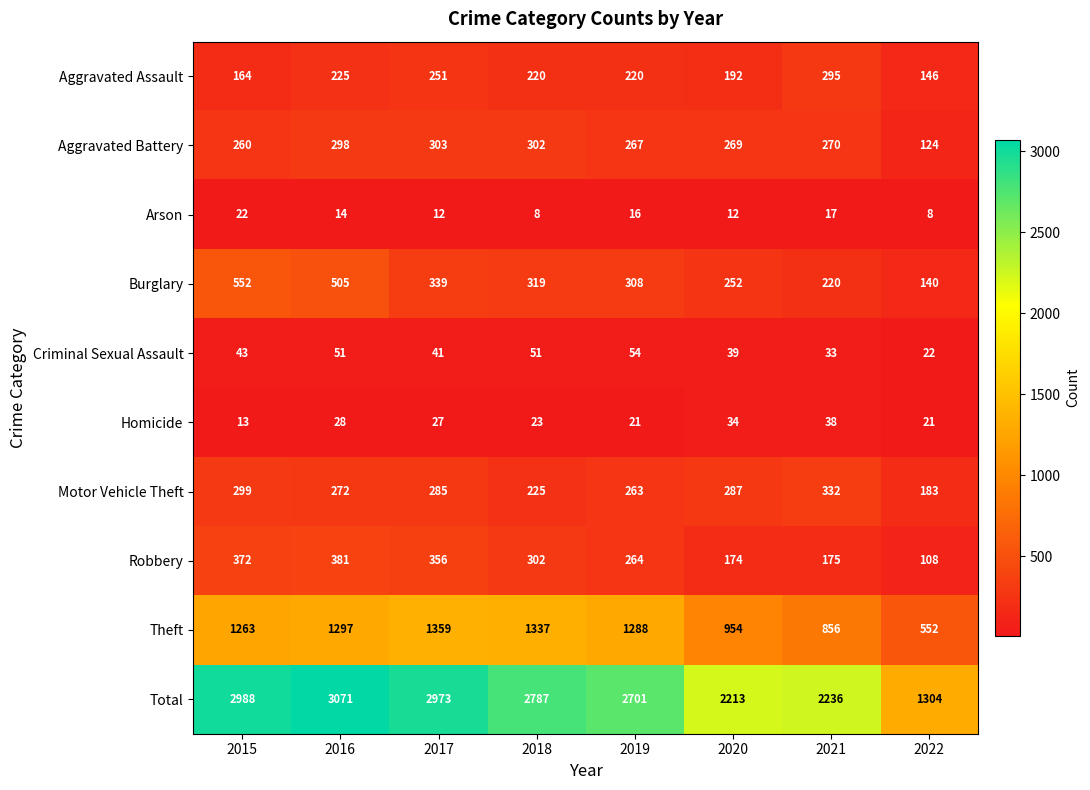

Rank the series by their maximum value, from lowest to highest.

Arson, Homicide, Criminal Sexual Assault, Aggravated Assault, Aggravated Battery, Motor Vehicle Theft, Robbery, Burglary, Theft, Total